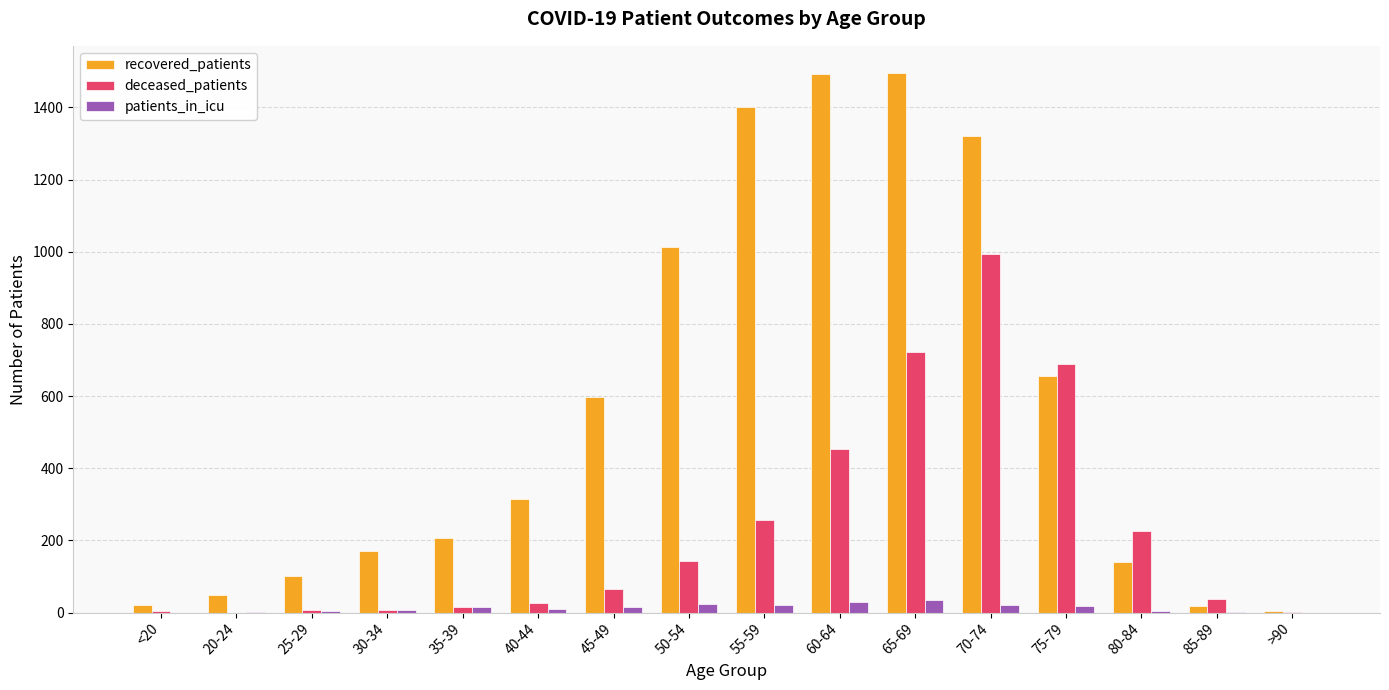

Does the chart contain stacked bars?

No